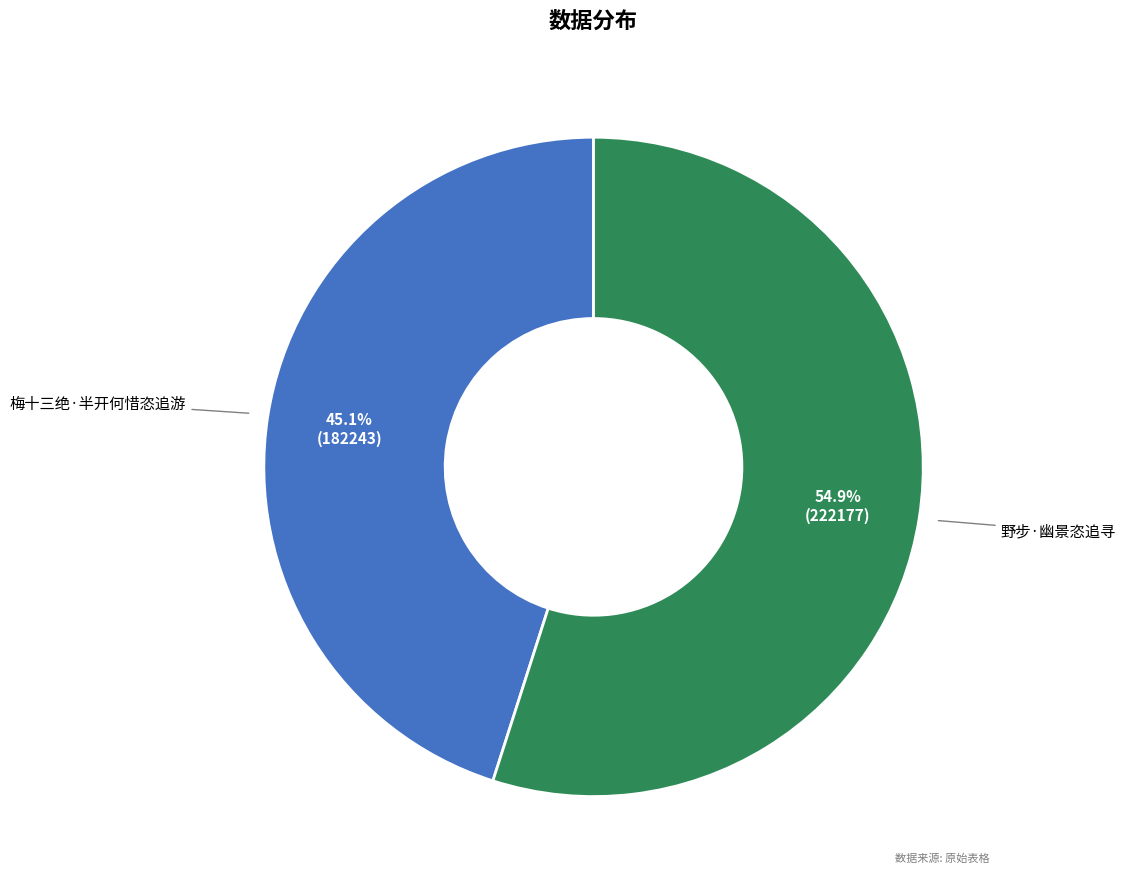

Does any single category account for the majority?

Yes